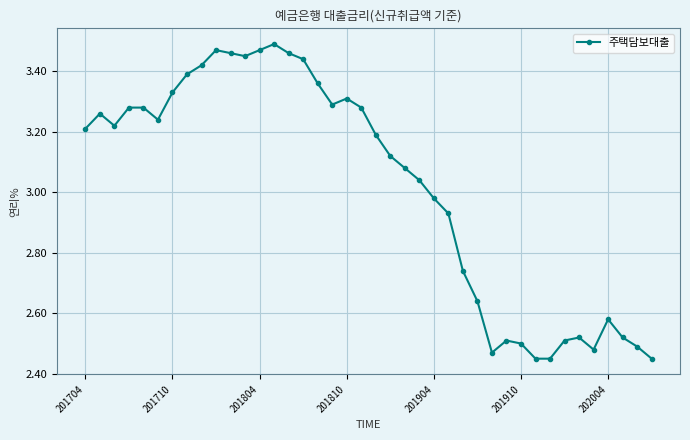

True or false: there are more than 0 points higher than both neighbors.

True